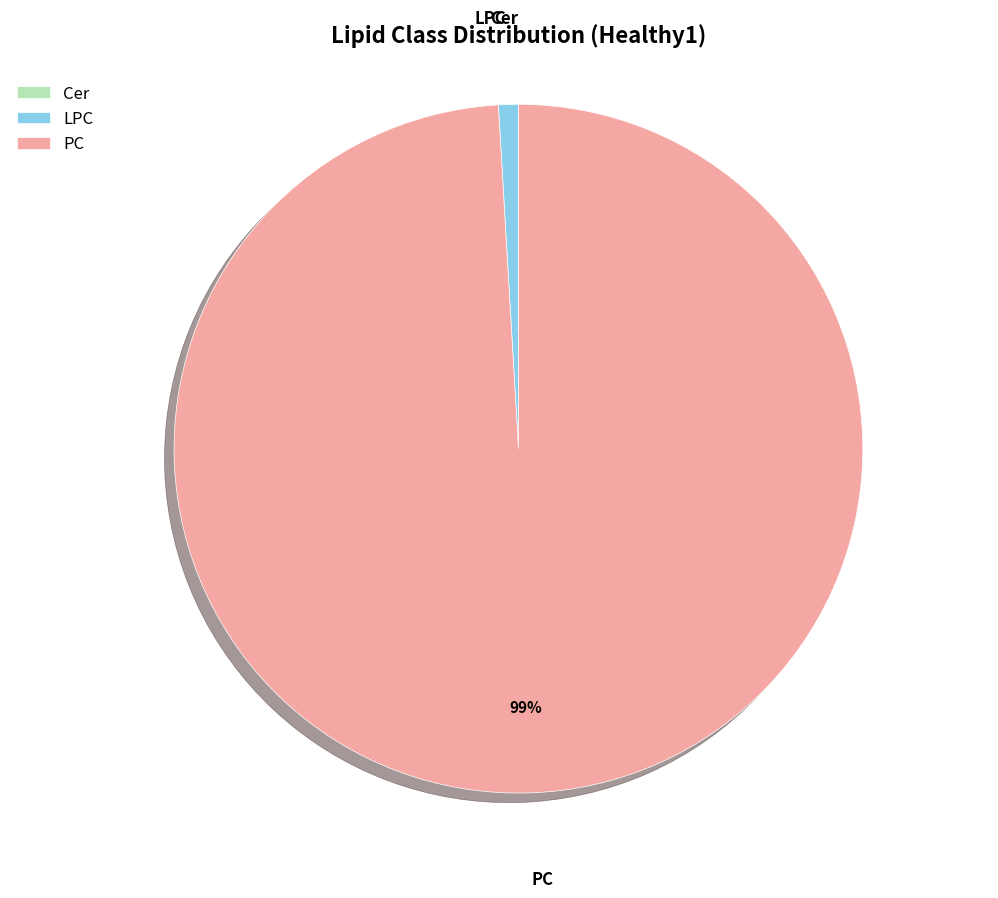

Between PC and LPC, which is larger?

PC